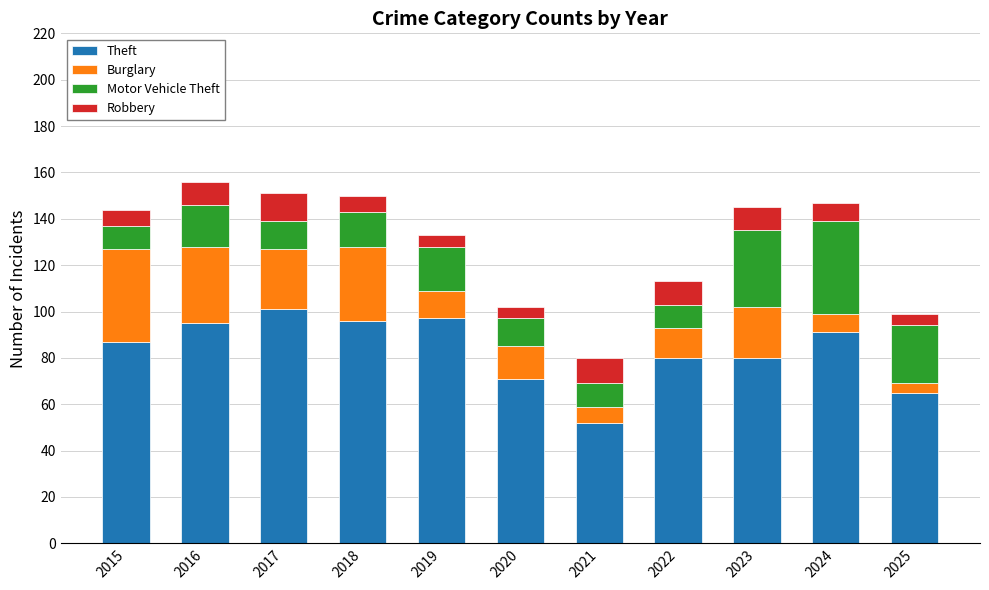

How many distinct data groups are displayed?

4